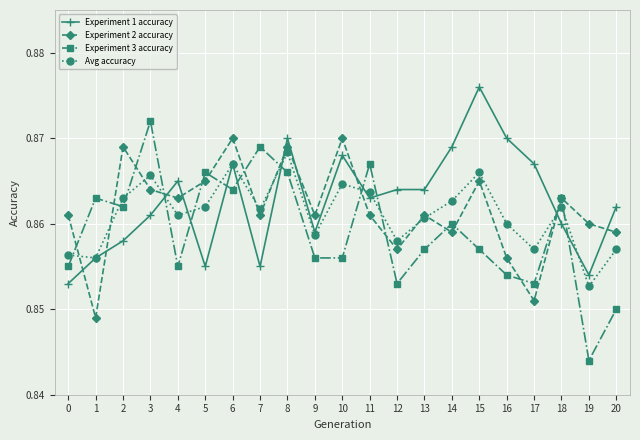

At which label does Avg accuracy reach its minimum?

19